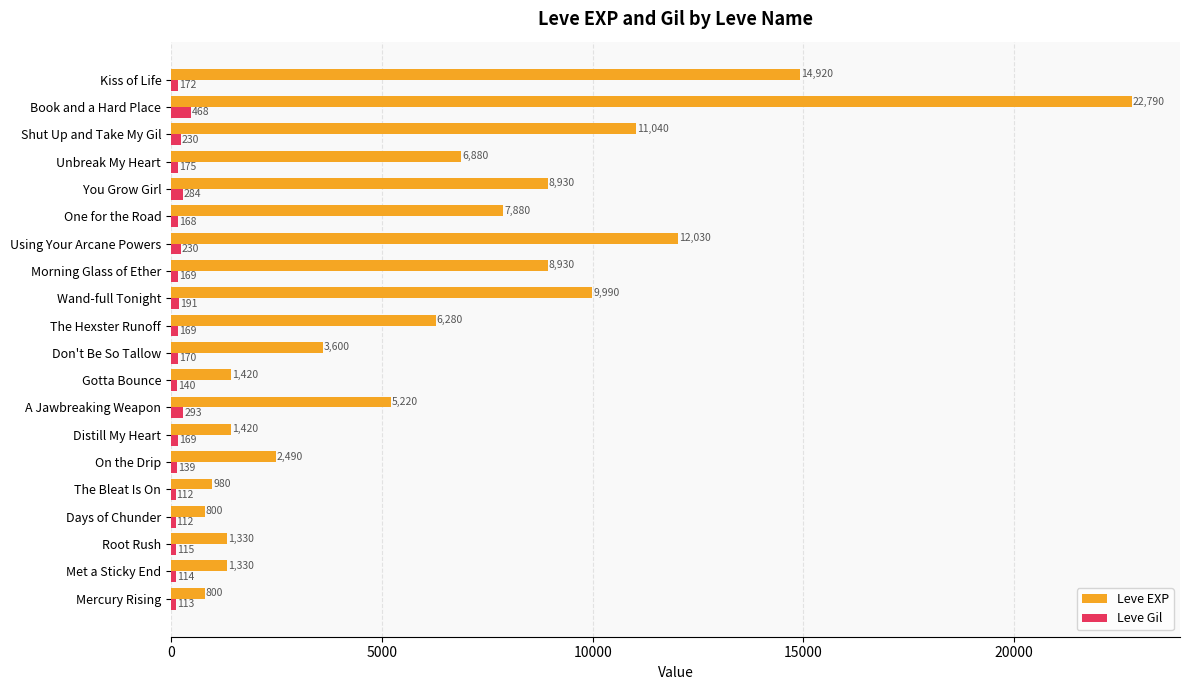

Which series changed the most between One for the Road and Unbreak My Heart?

Leve EXP